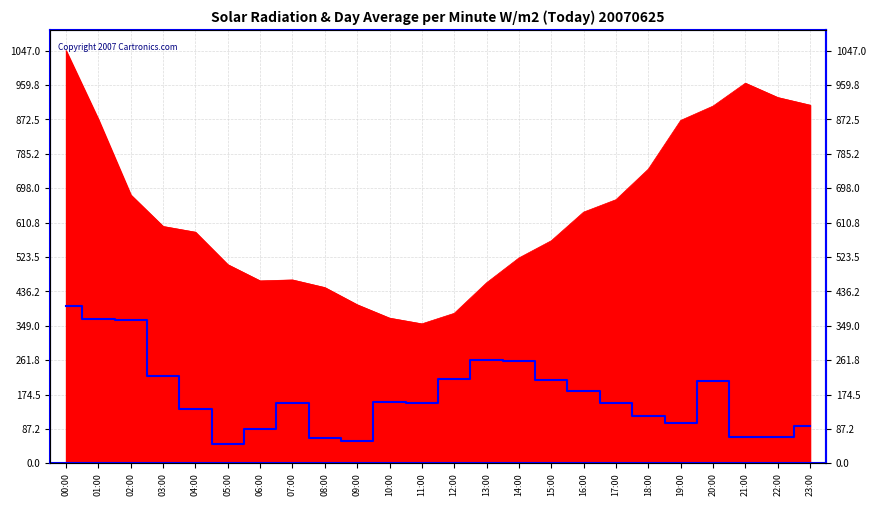

Rank the categories by value from lowest to highest.

05:00, 09:00, 08:00, 22:00, 21:00, 06:00, 23:00, 19:00, 18:00, 04:00, 17:00, 07:00, 11:00, 10:00, 16:00, 20:00, 15:00, 12:00, 03:00, 14:00, 13:00, 02:00, 01:00, 00:00